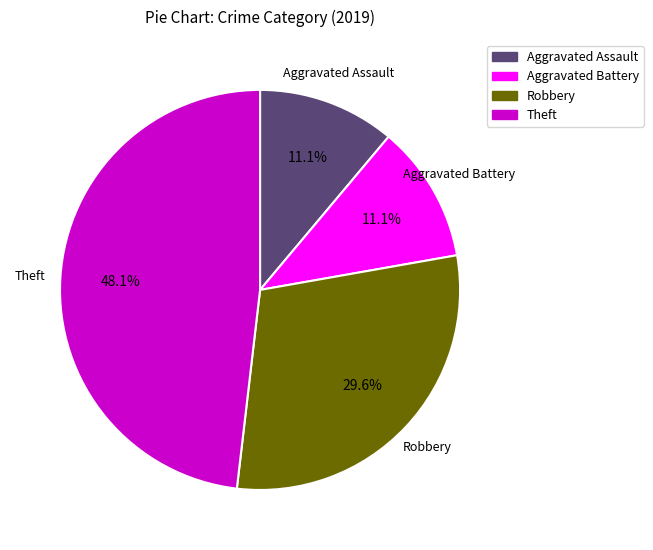

To the nearest percent, what percentage of the pie is Aggravated Assault?

11%